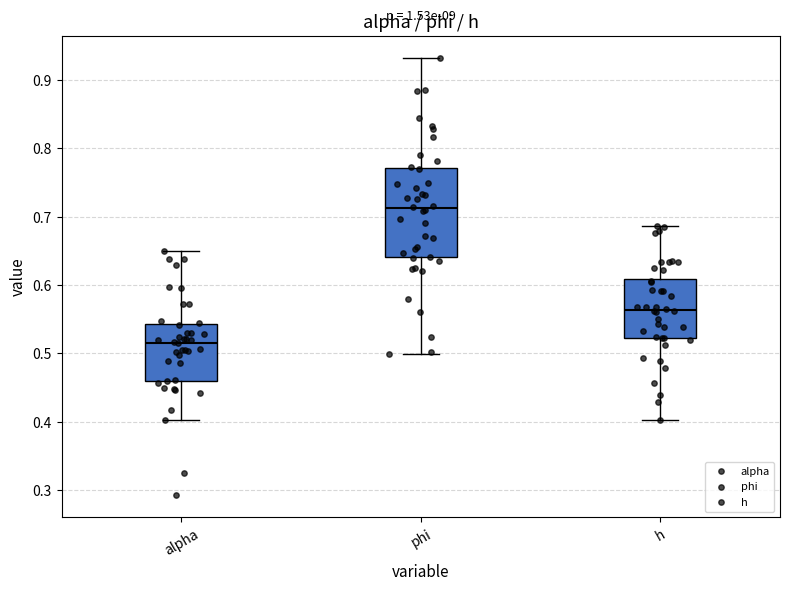

Which box's median line is the highest?

phi